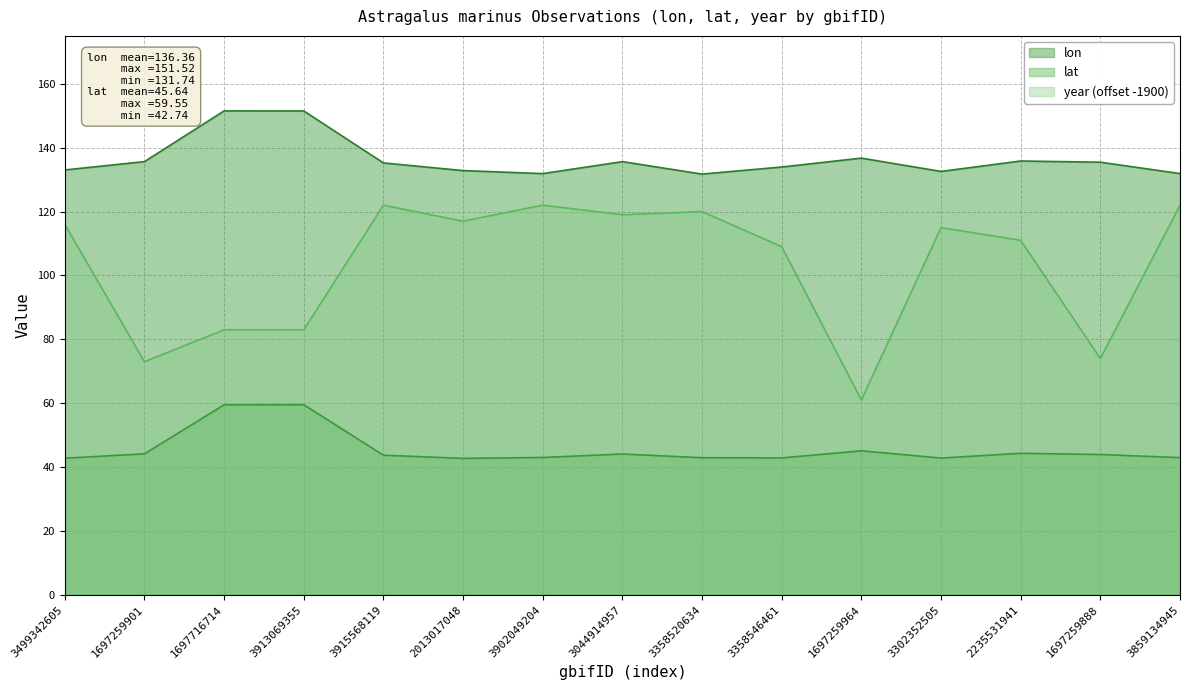

At how many categories does at least one series exceed 112?

15